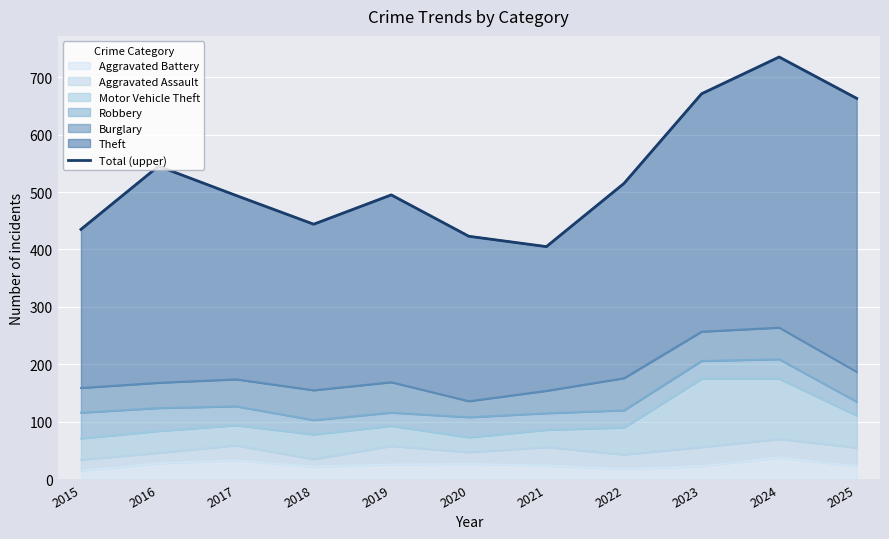

True or false: Aggravated Battery has a value of 18 at 2022.

True